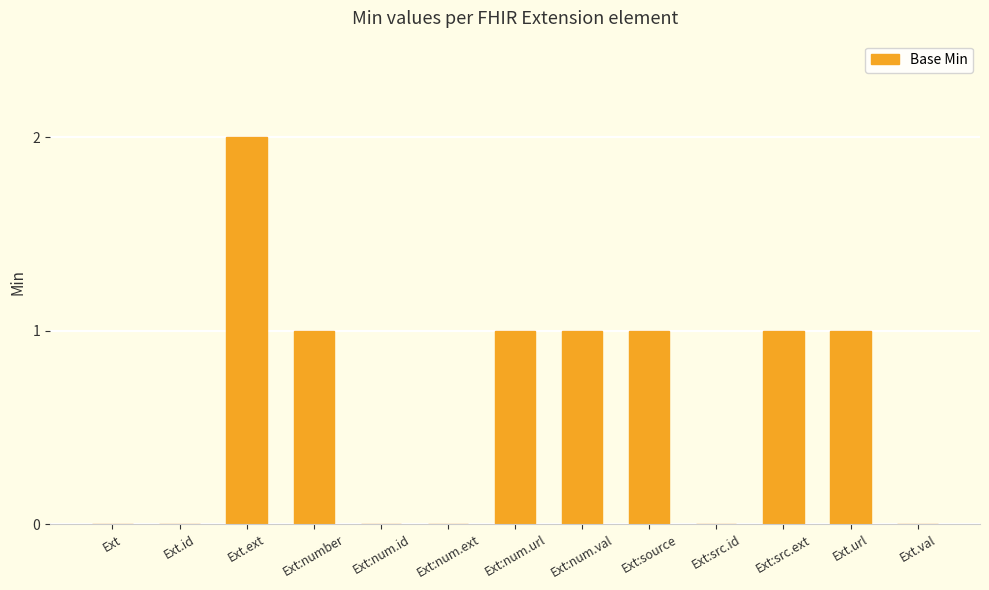

Reading left to right, extract all data points from this chart.

Ext=0	Ext.id=0	Ext.ext=2	Ext:number=1	Ext:num.id=0	Ext:num.ext=0	Ext:num.url=1	Ext:num.val=1	Ext:source=1	Ext:src.id=0	Ext:src.ext=1	Ext.url=1	Ext.val=0